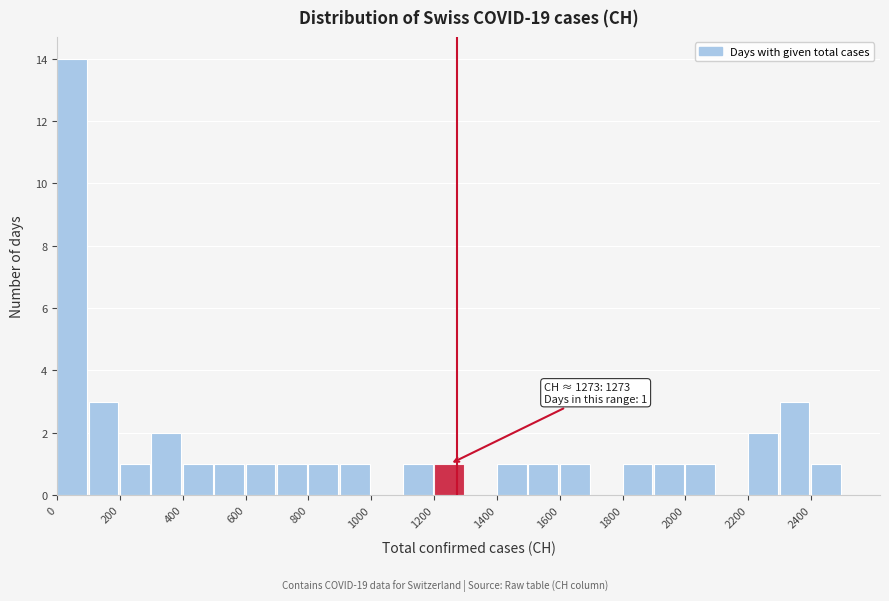

Over which range of the x-axis is the bar tallest?

0 to 100